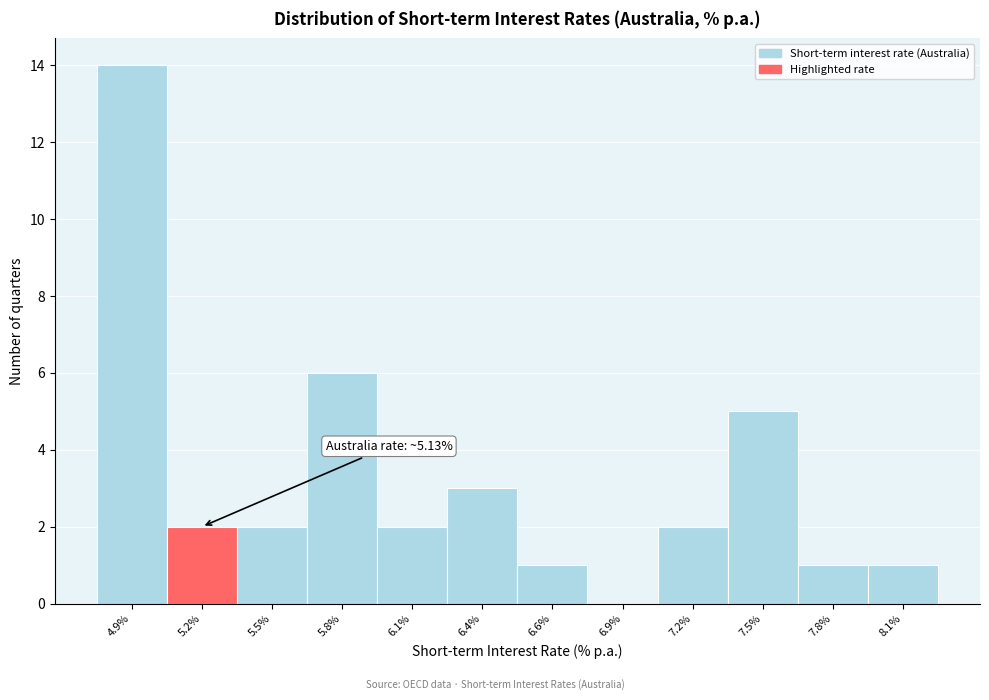

Reading left to right, extract all data points from this chart.

4.9%=14	5.2%=2	5.5%=2	5.8%=6	6.1%=2	6.4%=3	6.6%=1	6.9%=0	7.2%=2	7.5%=5	7.8%=1	8.1%=1